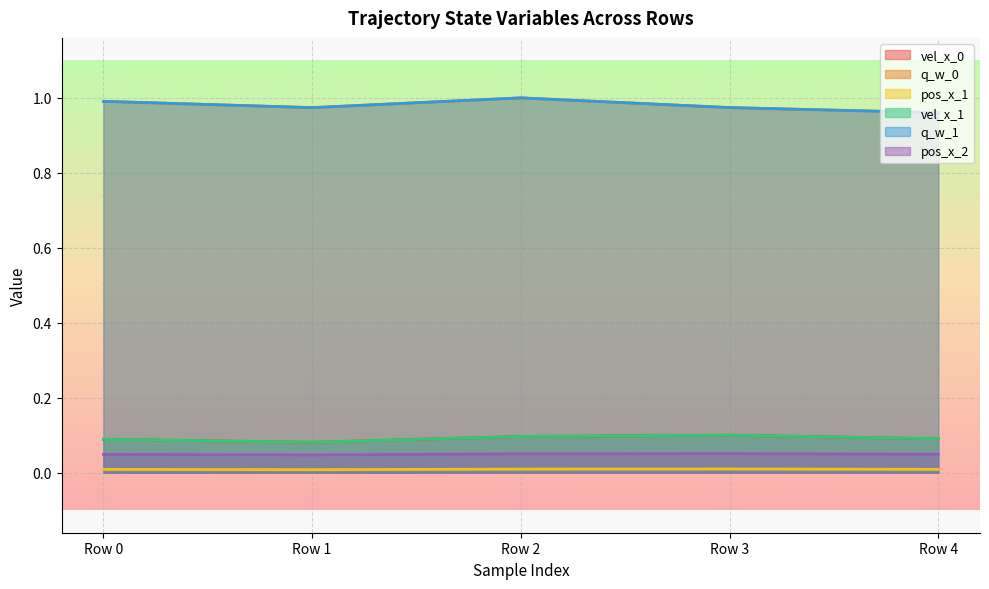

Count the number of categories in the chart.

5